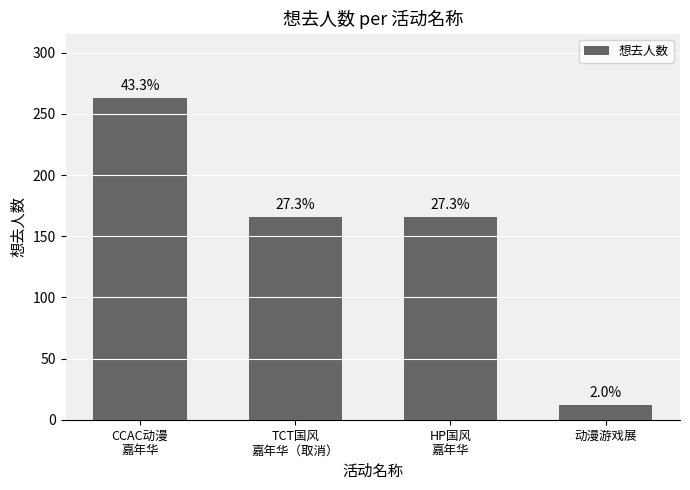

Does the chart contain any negative values?

No